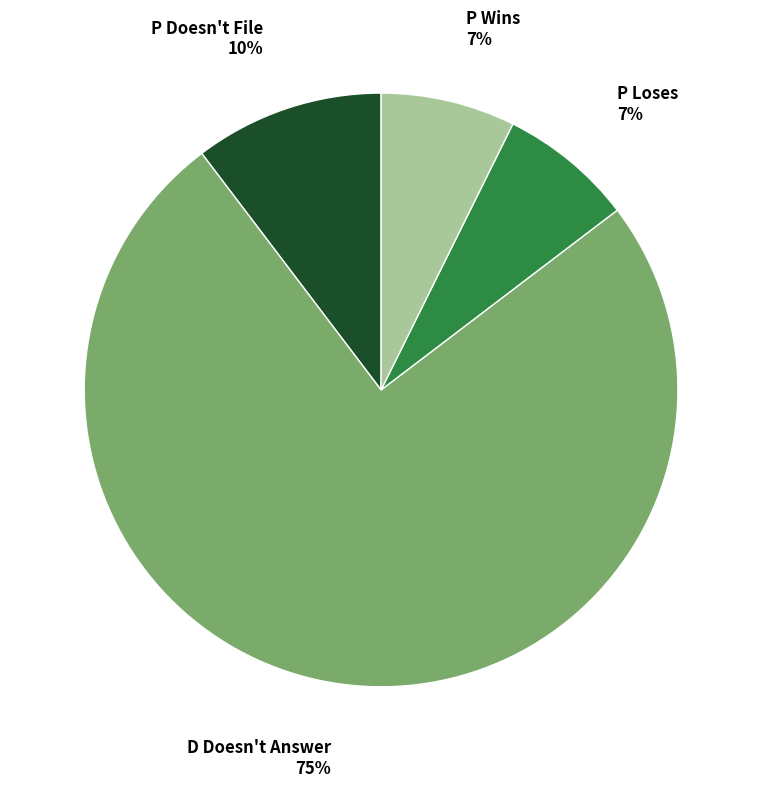

To the nearest percent, what is the average slice percentage?

25%